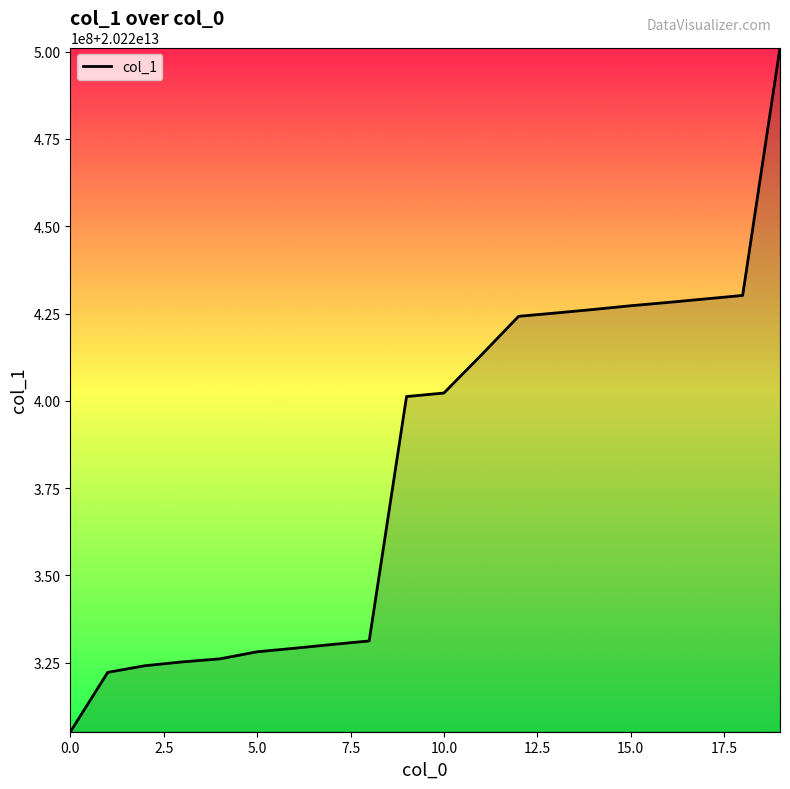

What position from the left is 10.0?

5